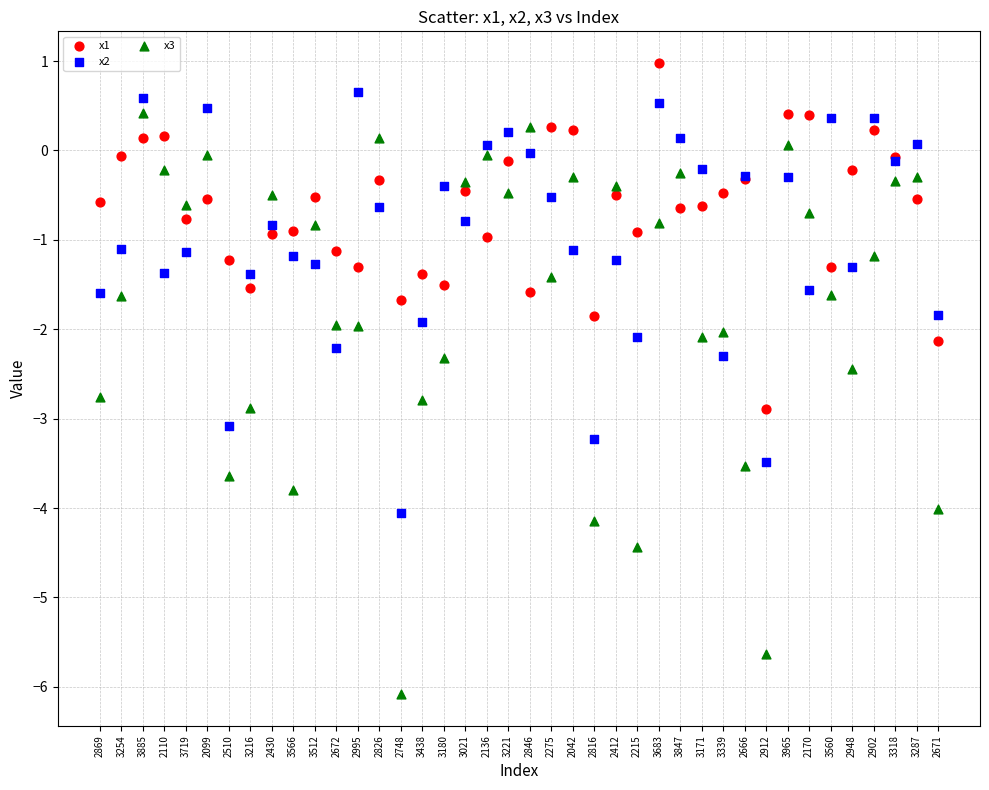

Which series reaches the maximum Y coordinate?

x1